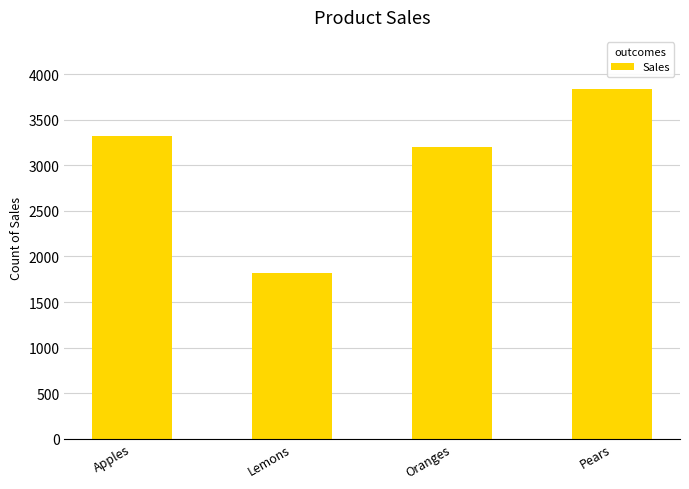

Which category has the lowest value across all series?

Lemons